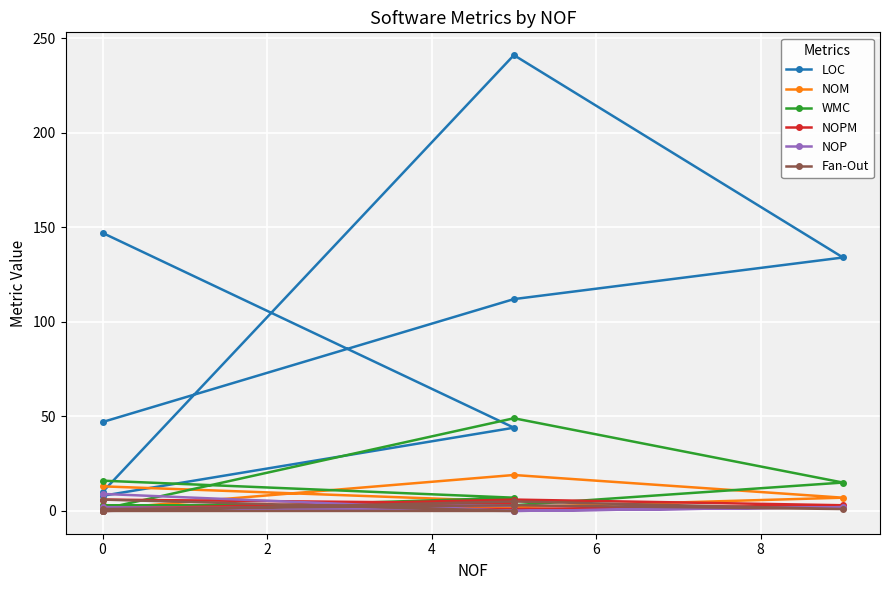

What position from the right is 7?

1